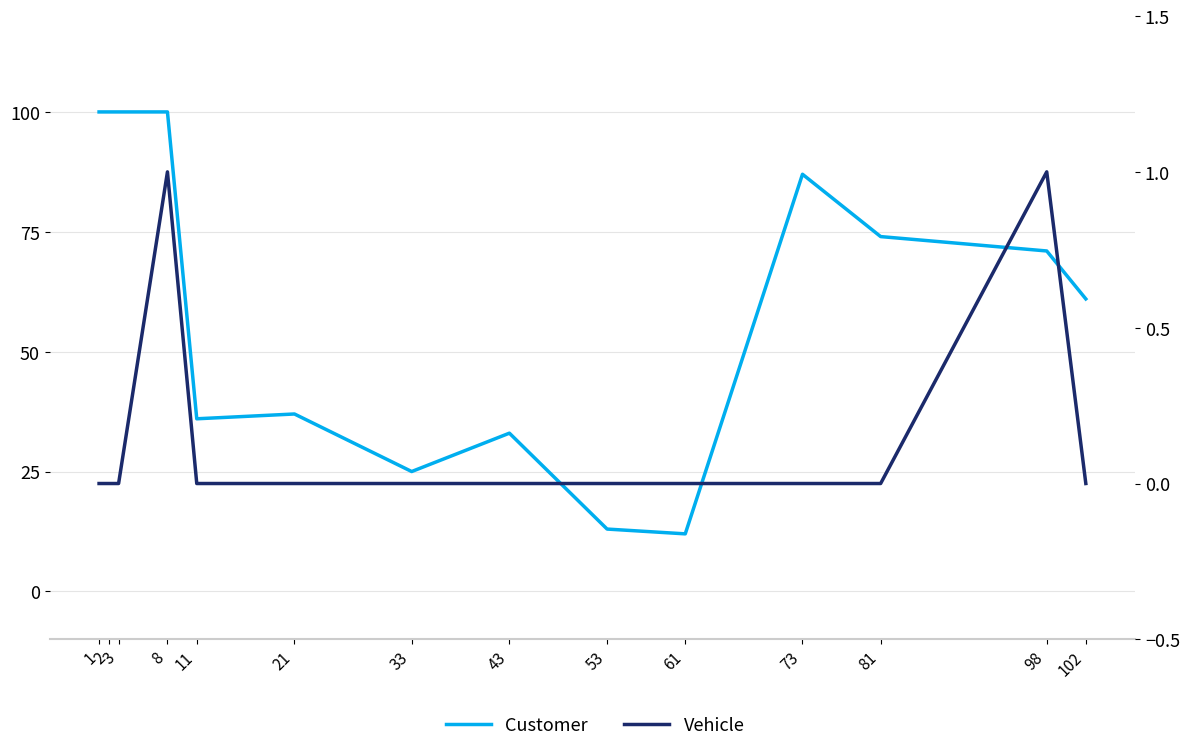

Rank the series at 102 from highest to lowest value.

Customer, Vehicle